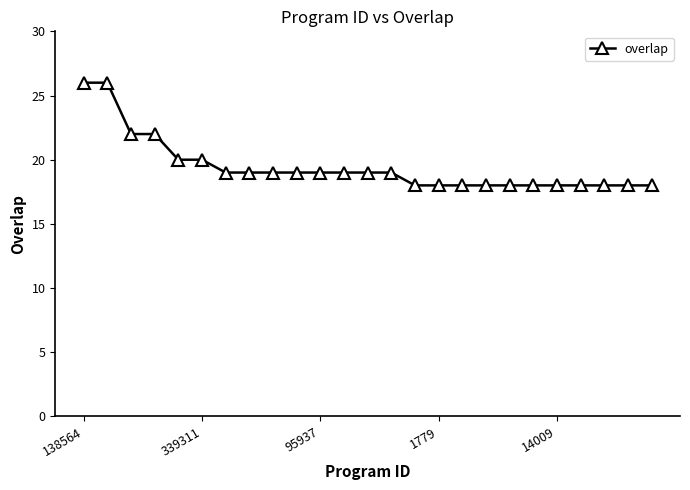

What is the sum of all values?

486